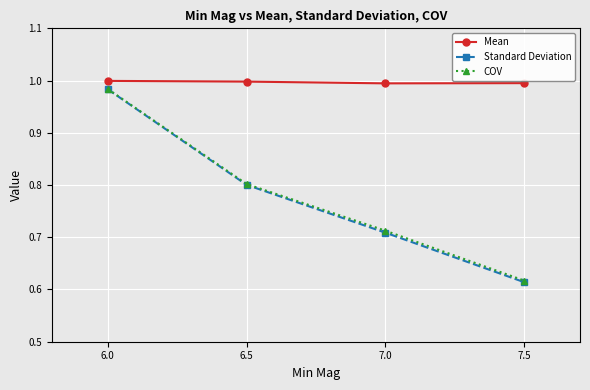

True or false: COV has more than 0 interior local peaks.

False